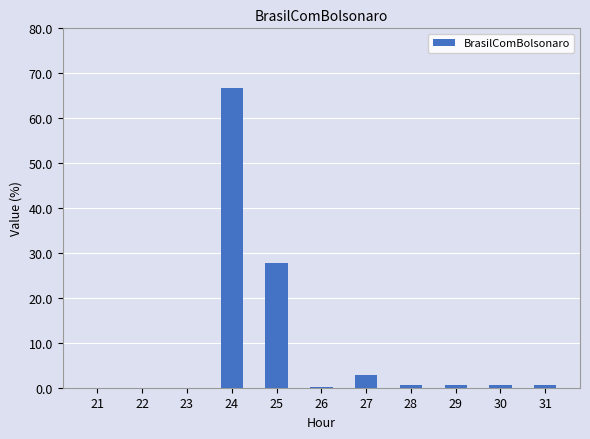

What is the change in value from 28 to 30?

-0.1